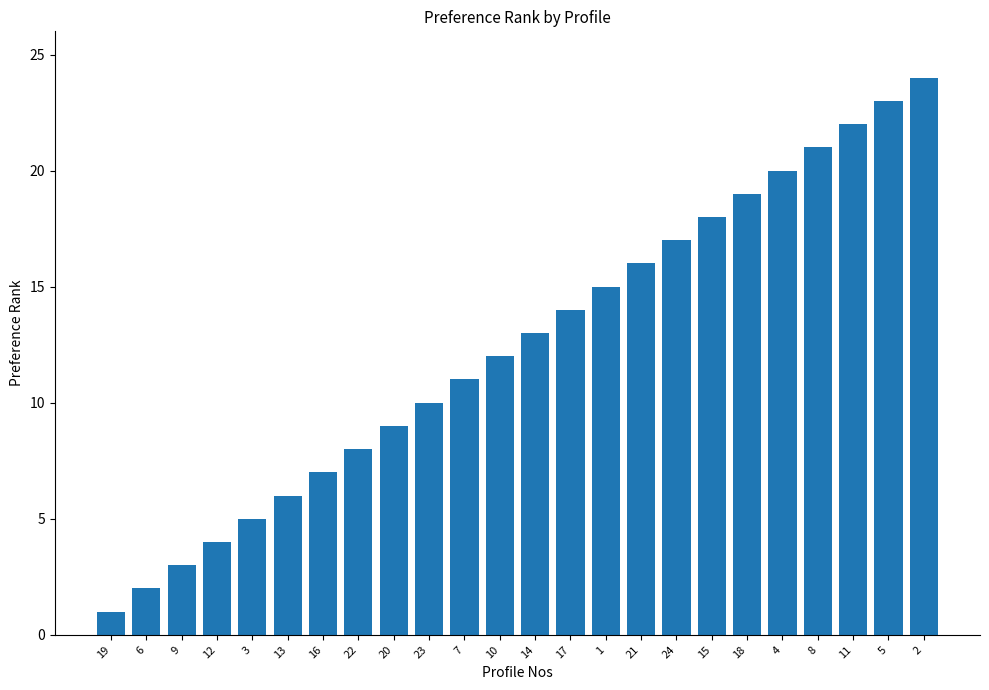

Rank the categories by value from highest to lowest.

2, 5, 11, 8, 4, 18, 15, 24, 21, 1, 17, 14, 10, 7, 23, 20, 22, 16, 13, 3, 12, 9, 6, 19